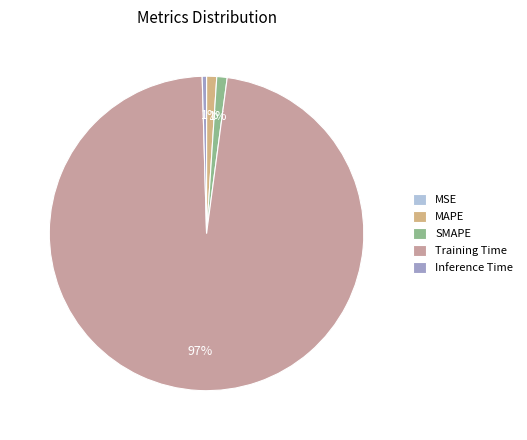

Which category has the biggest portion of the pie?

Training Time